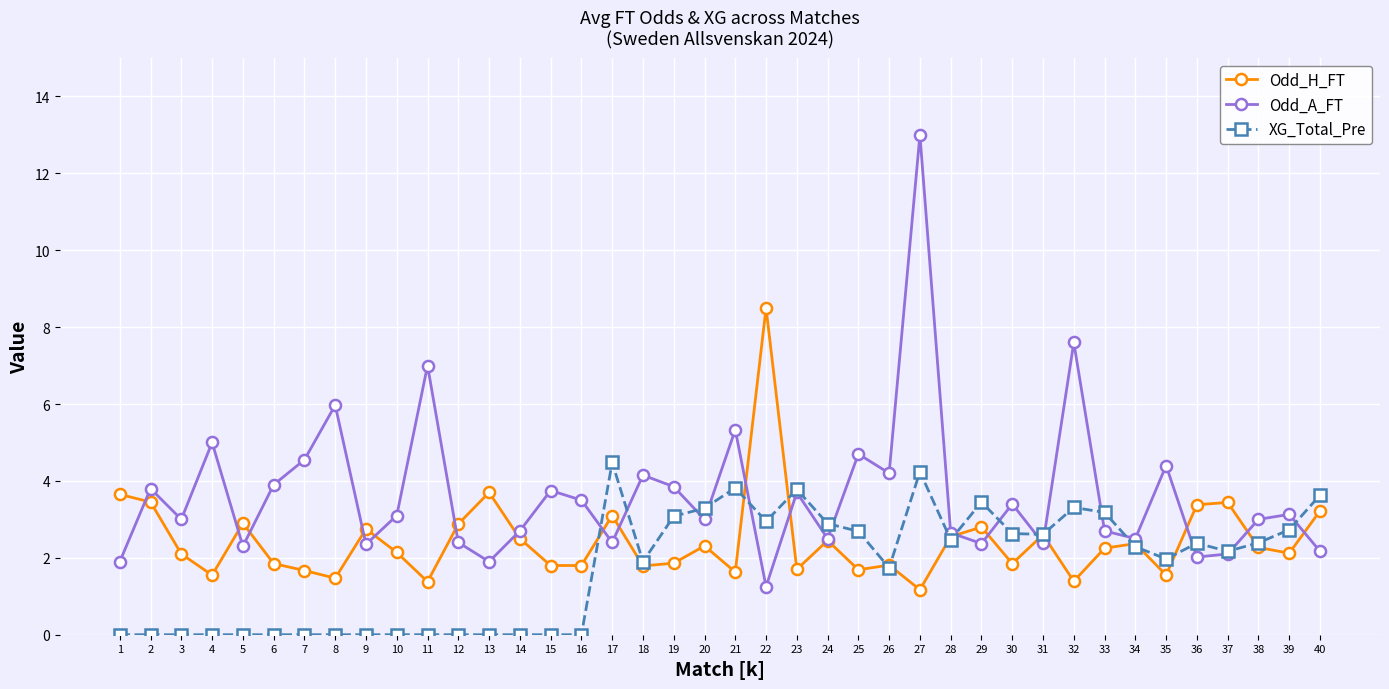

What is the average value of the Odd_A_FT series?

3.6